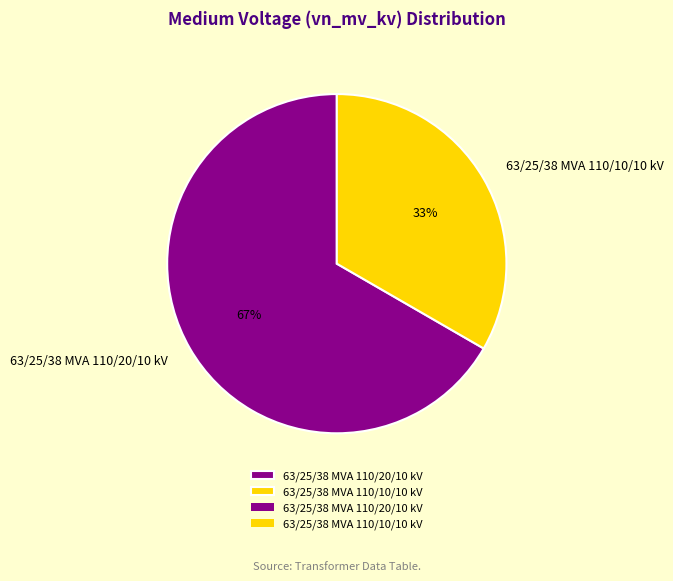

Which slice is the smallest?

63/25/38 MVA 110/10/10 kV